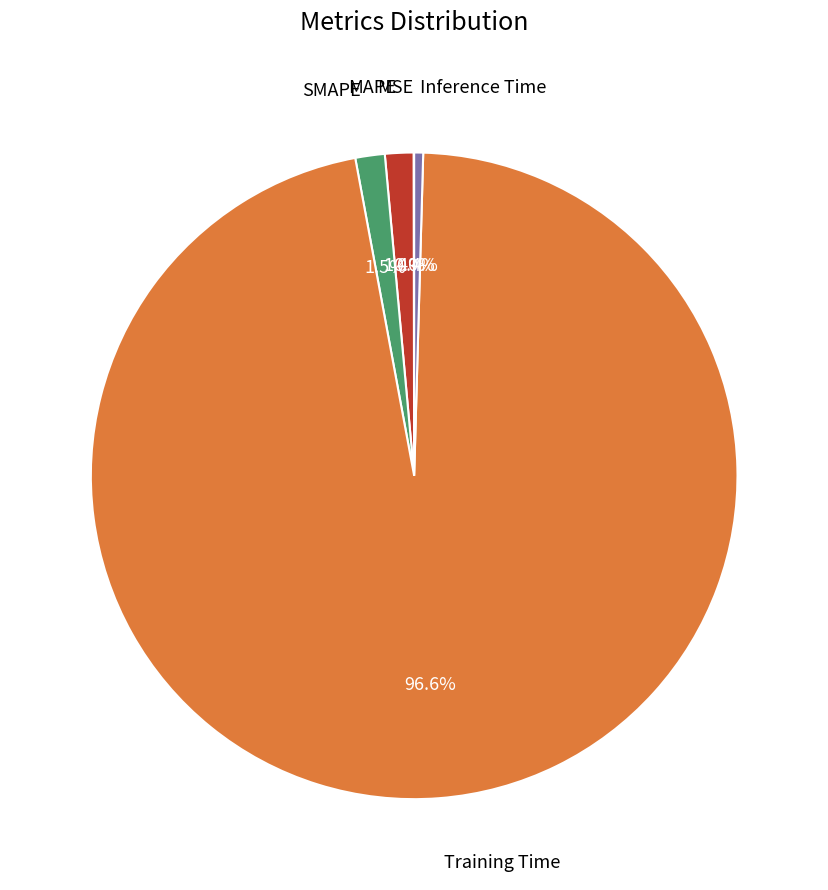

Which category has the biggest portion of the pie?

Training Time